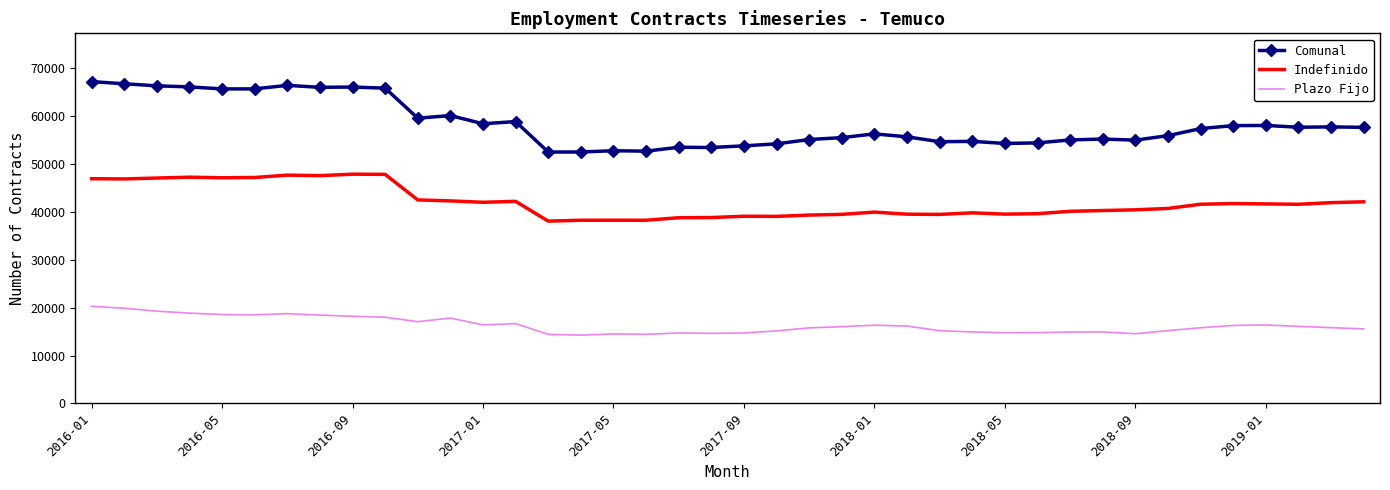

What is the maximum value for Comunal?

67211